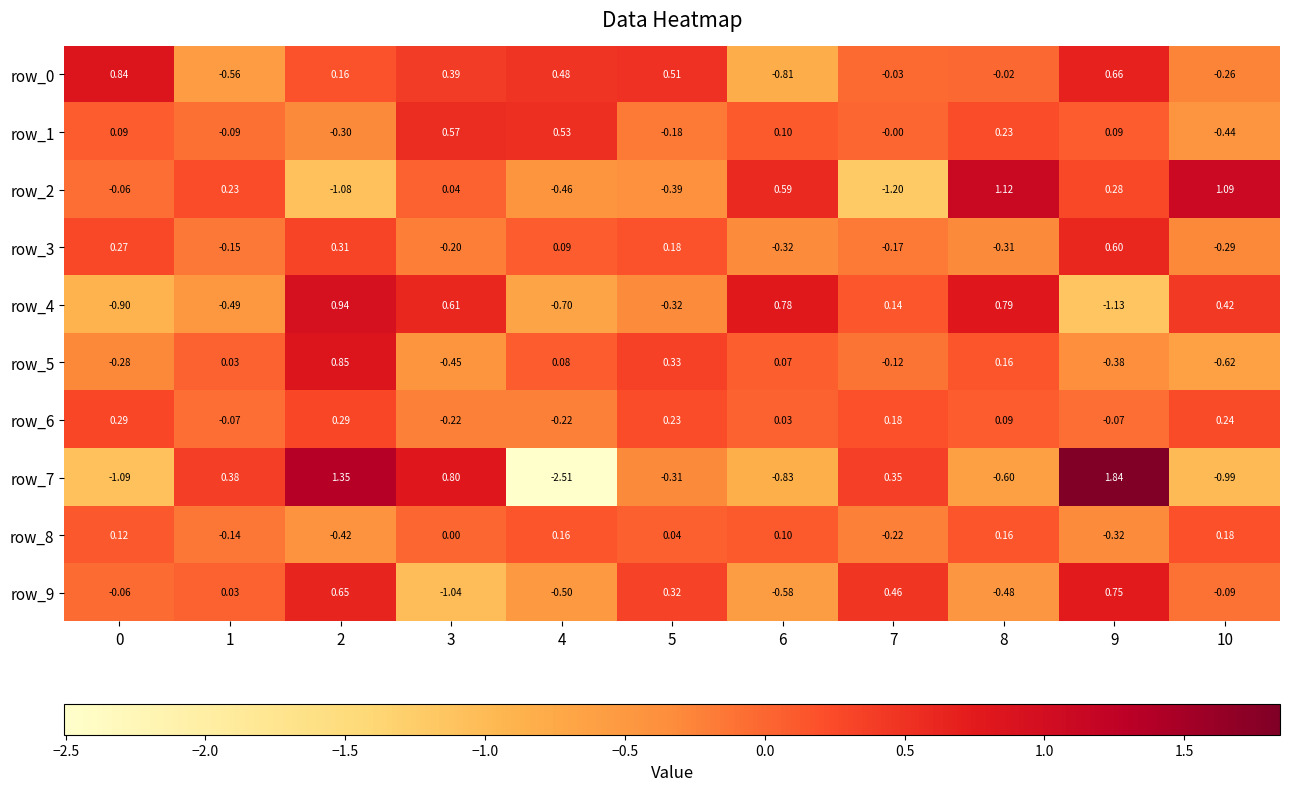

Is it true that row_9 equals -0.5 at 4?

True